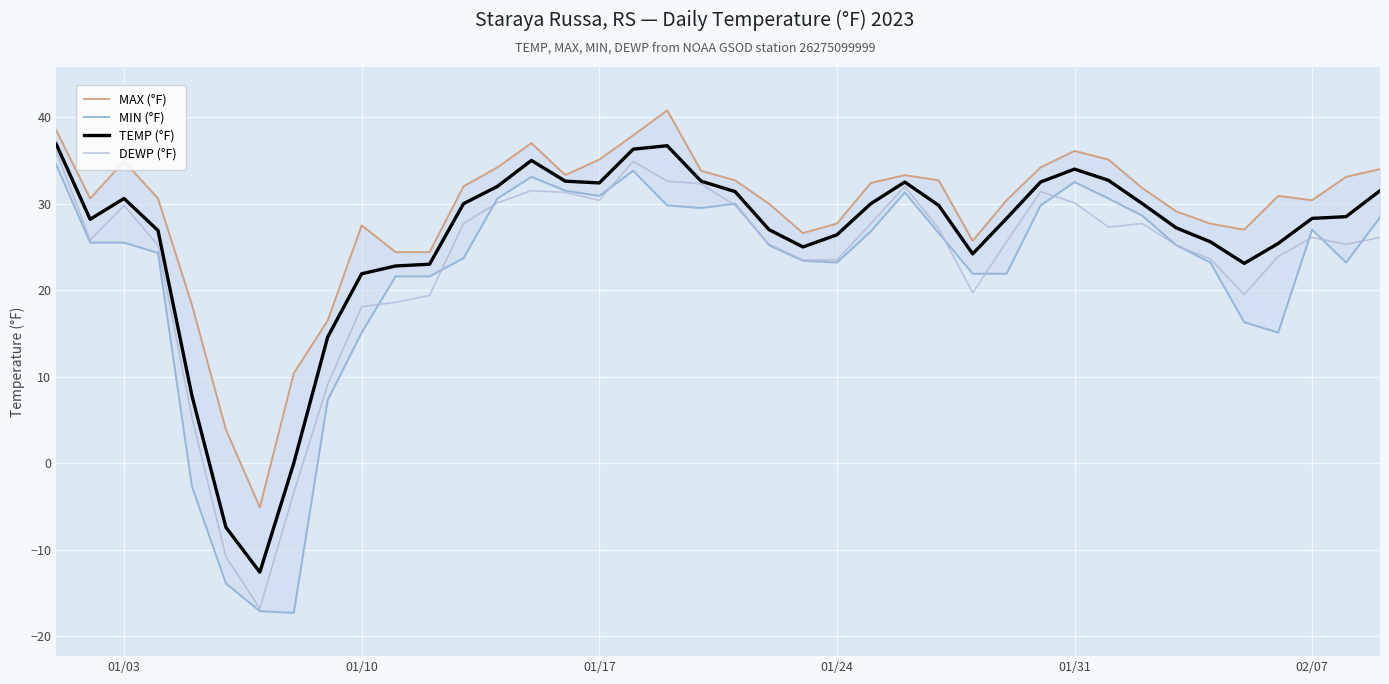

Count the number of data series in this chart.

4